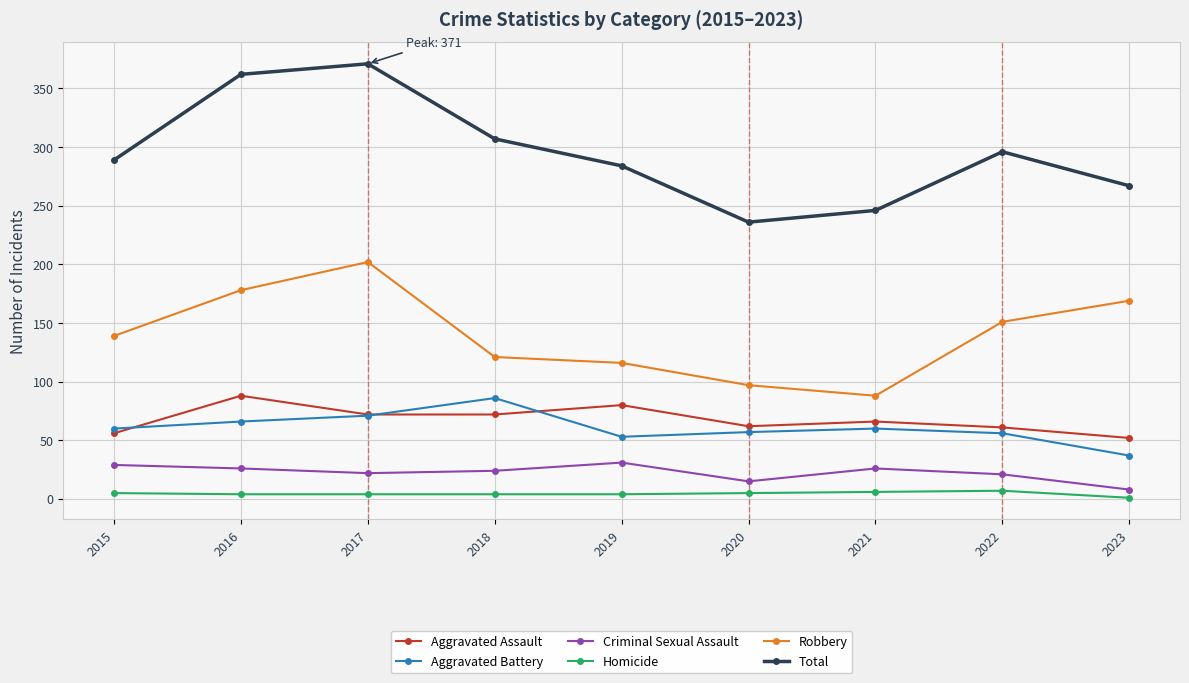

Which category has the highest value in the Total series?

2017